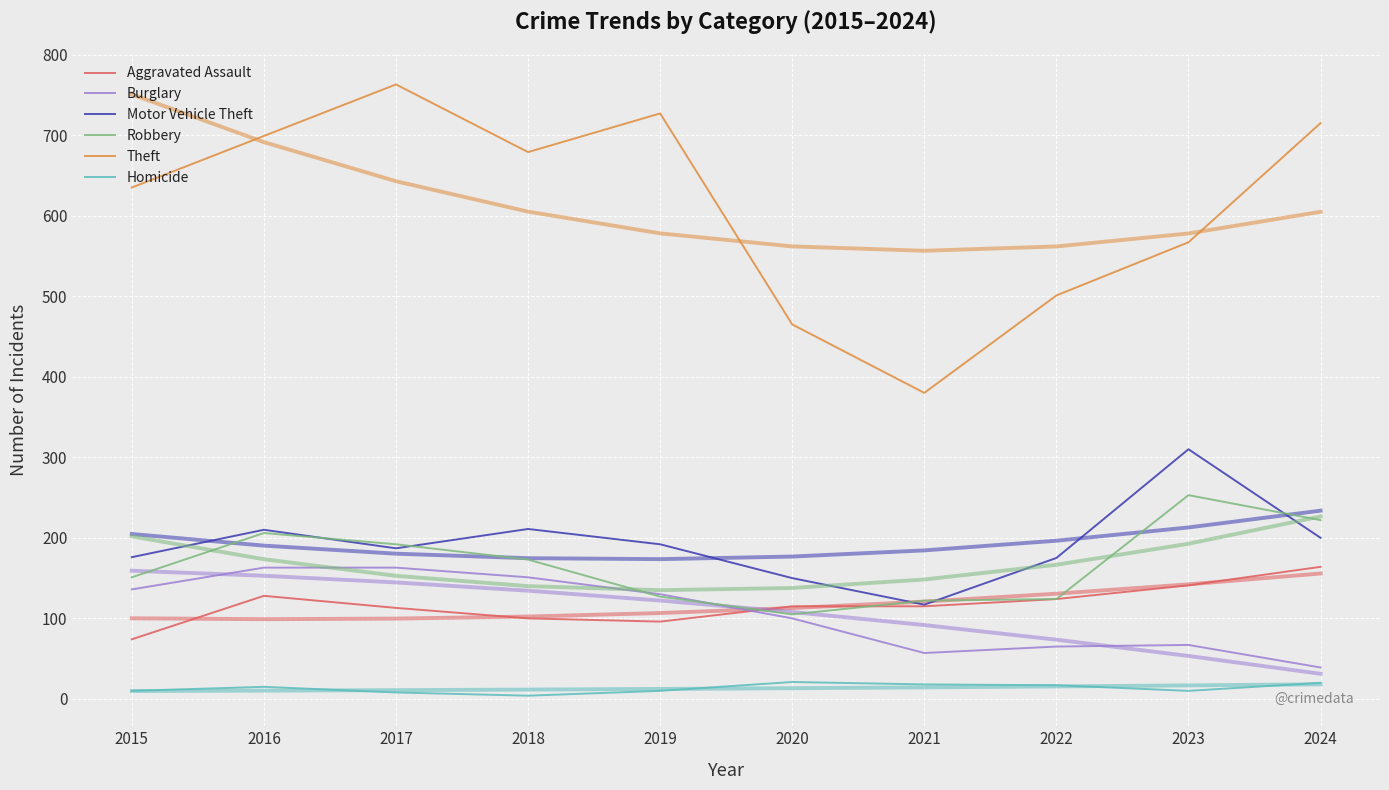

Which series ends up on top after the final intersection of Burglary and Robbery?

Robbery